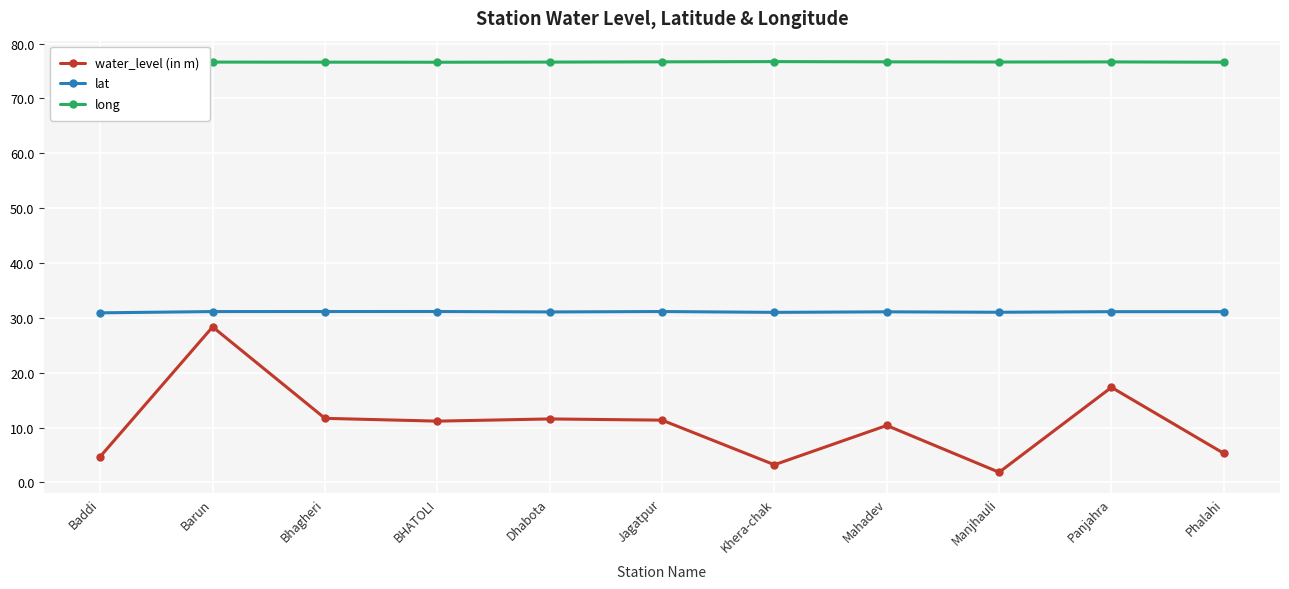

What is the value of the water_level (in m) point at the 4th from the left?

11.2